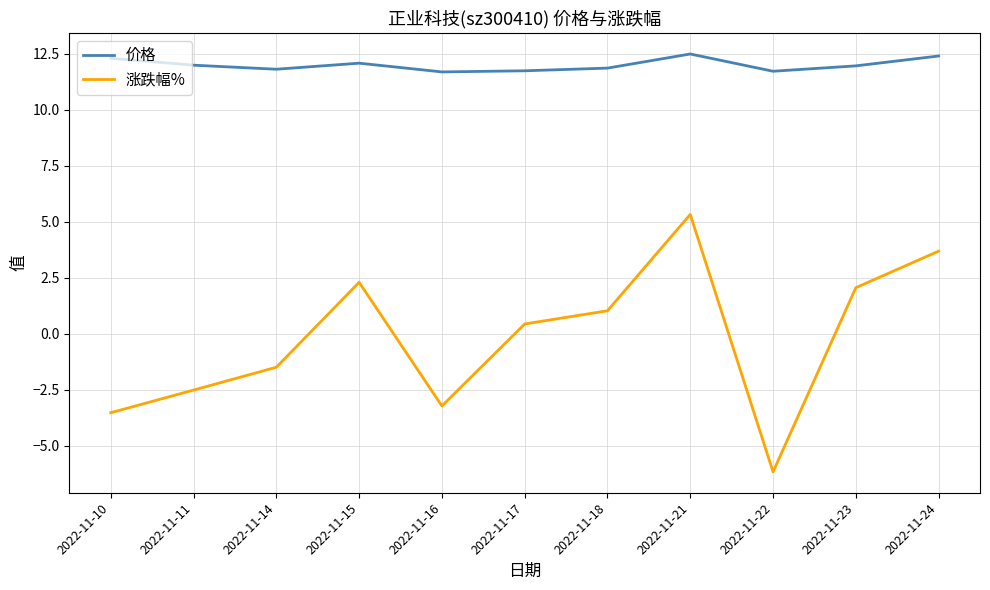

The value of 价格 at 2022-11-23 is 11.9. True or false?

True